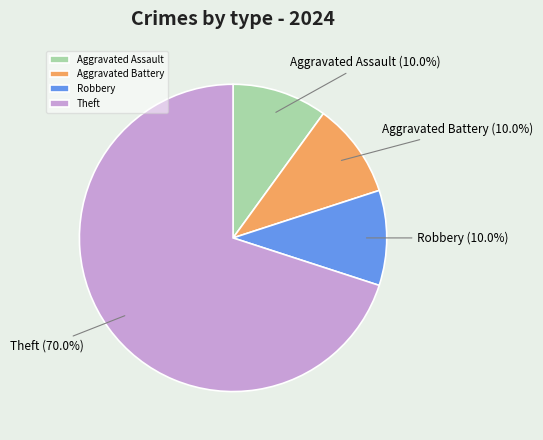

How many slices are in this pie chart?

4